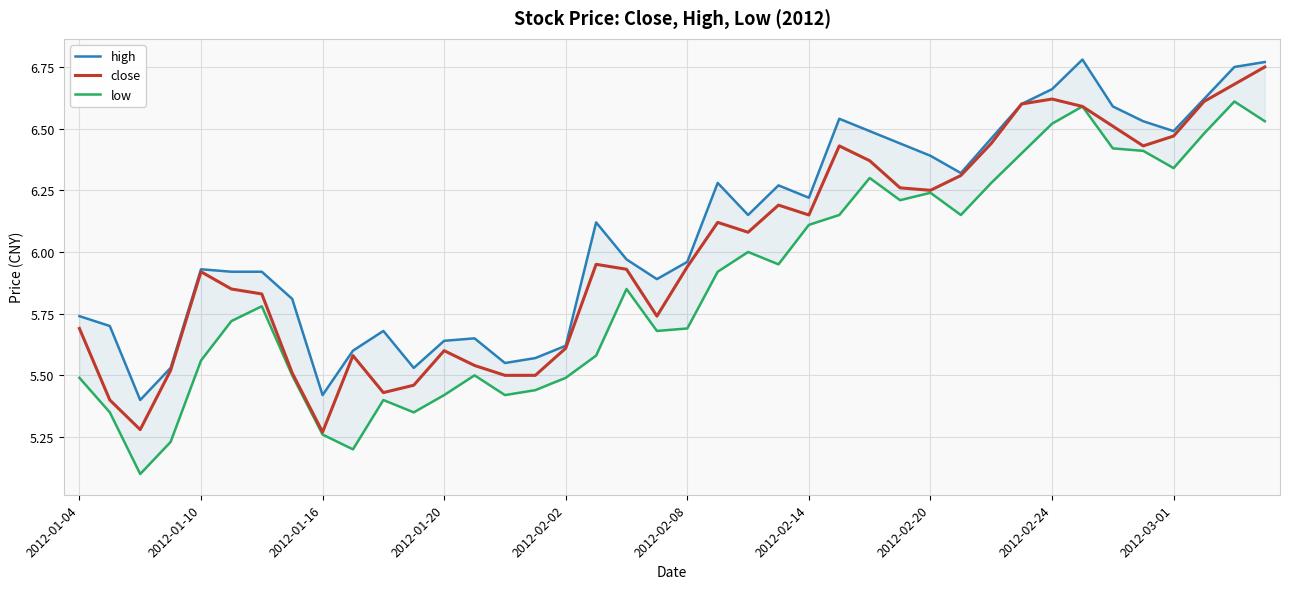

What is the average value of the low series?

5.9